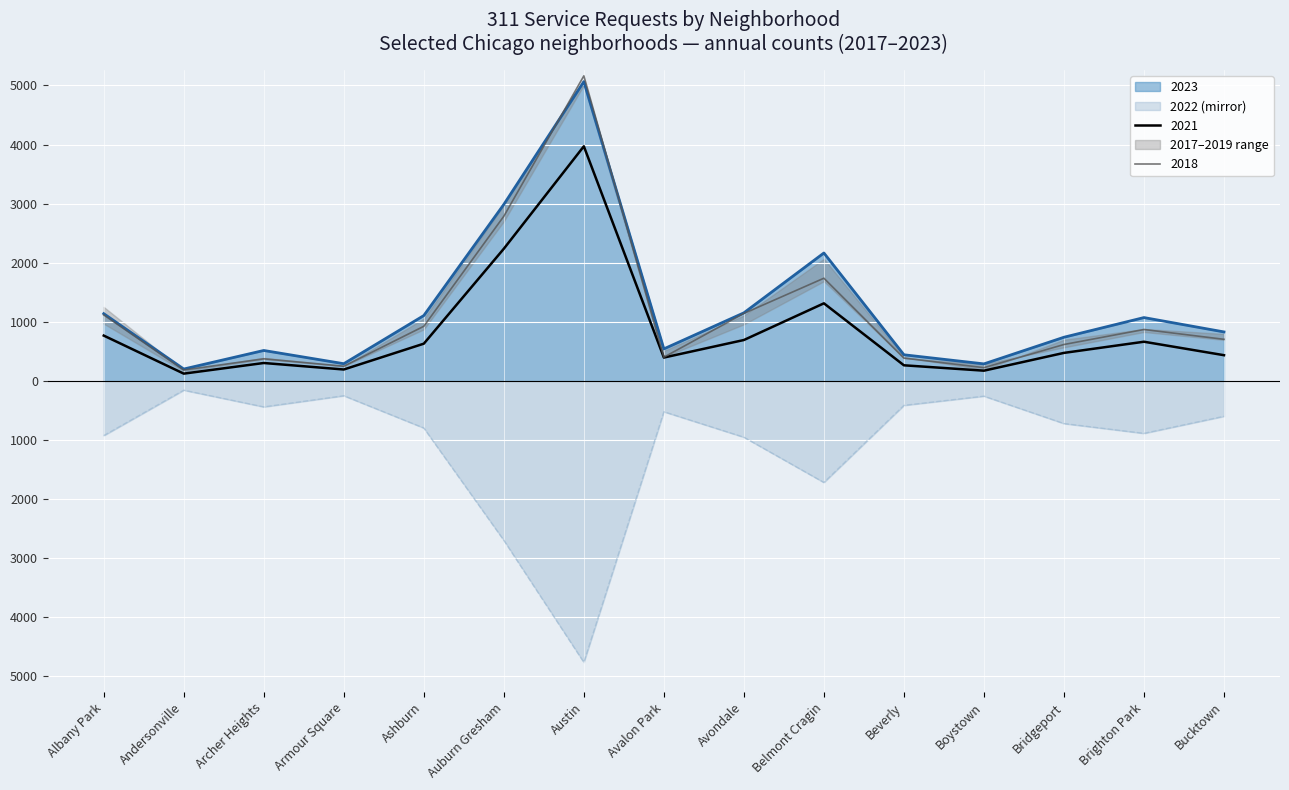

At which label does 2022 reach its peak?

Andersonville